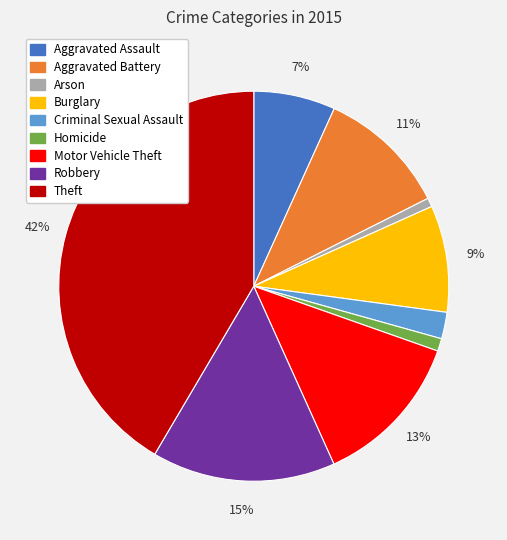

Does Motor Vehicle Theft account for over 50% of the chart?

No